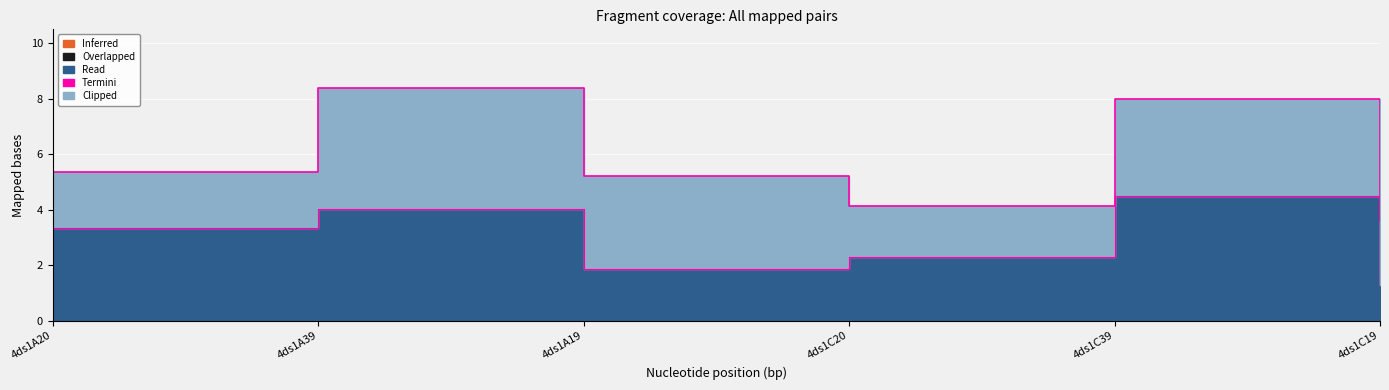

What is the value of the Clipped point at the 3rd from the left?

3.3